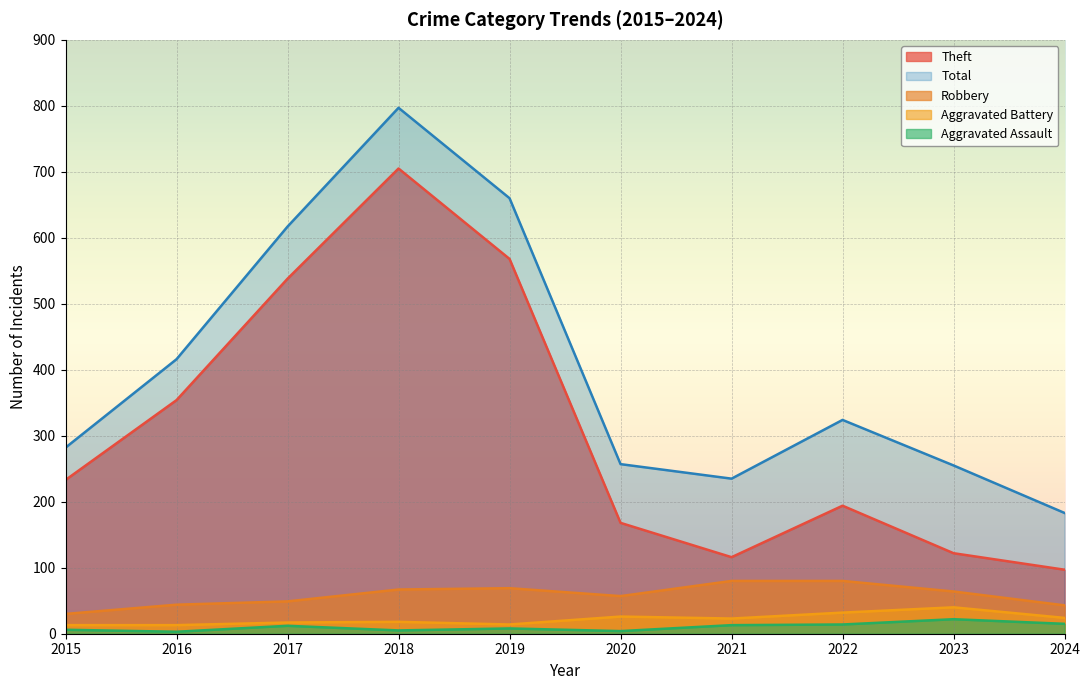

What is the minimum value for Robbery?

30